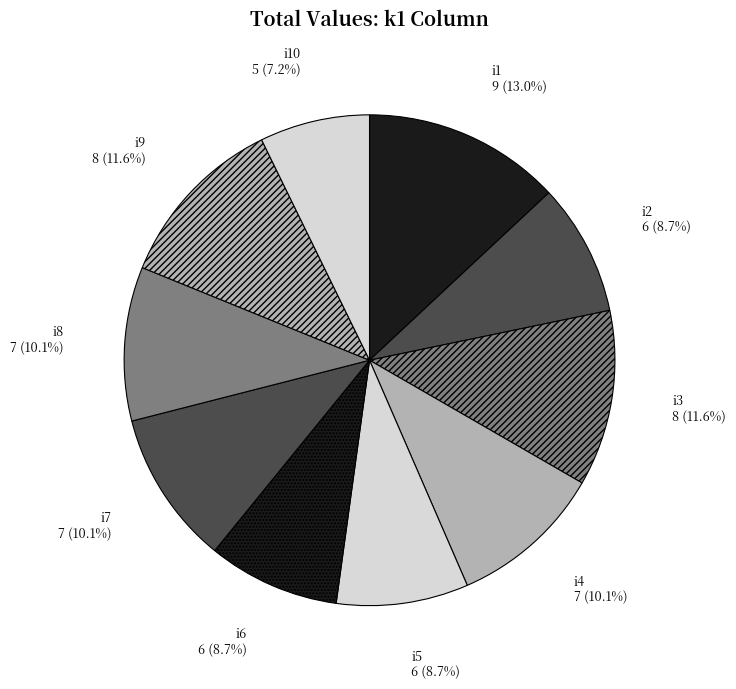

Which category has the smallest portion of the pie?

i10